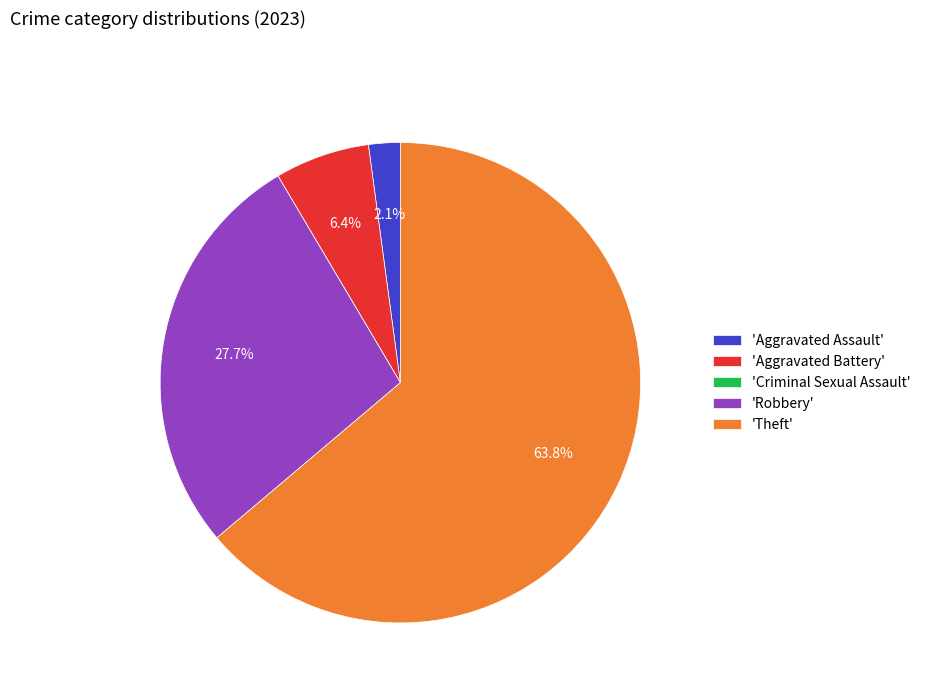

What percentage is NOT represented by 'Robbery'?

72.3%